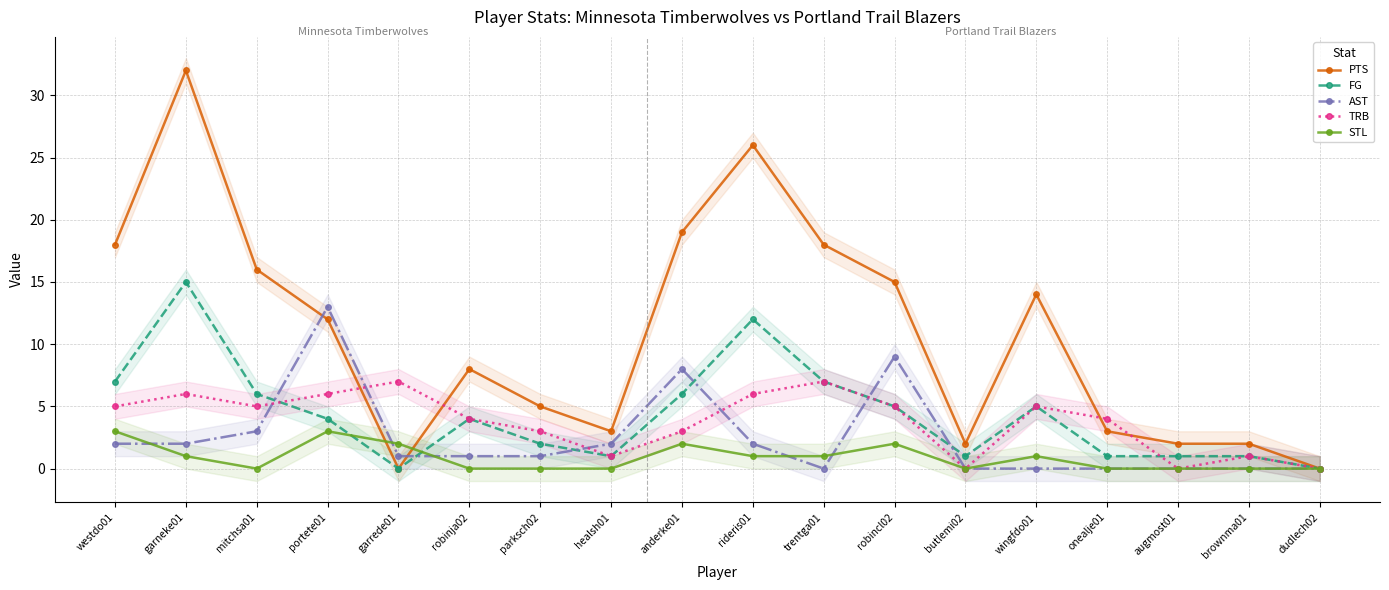

True or false: TRB and PTS intersect in this chart.

True